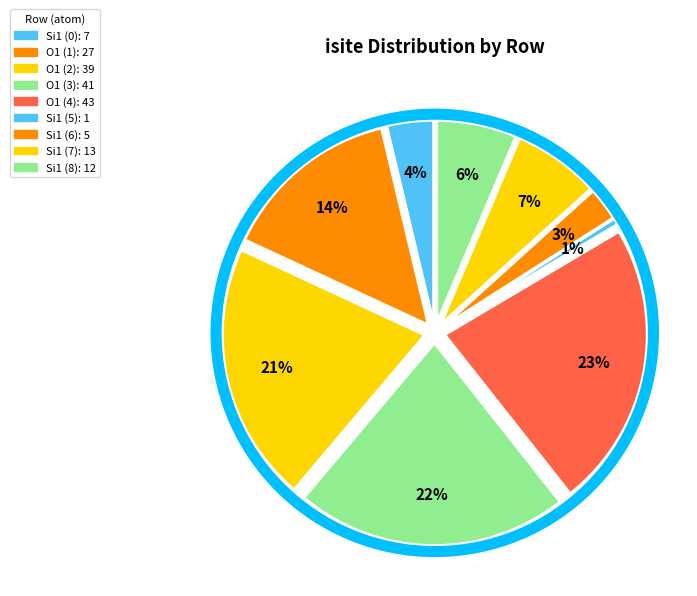

How many segments does this pie chart have?

9